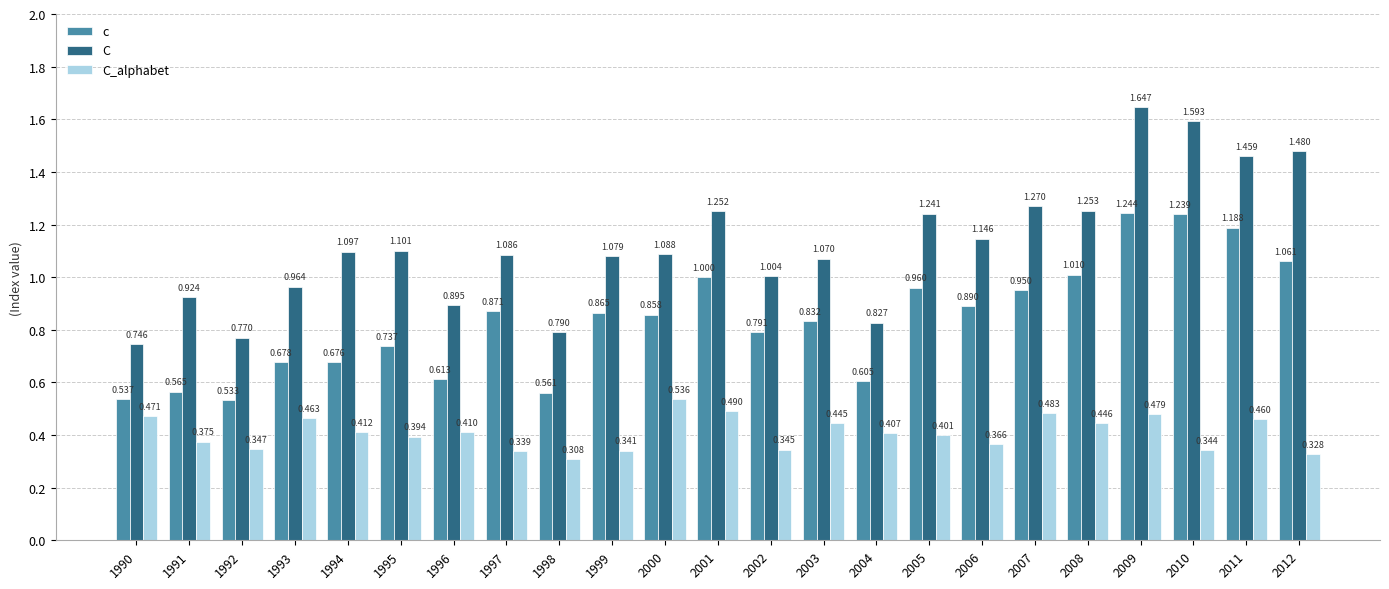

Is the value of c at 1992 greater than the value of C_alphabet at 2011?

Yes